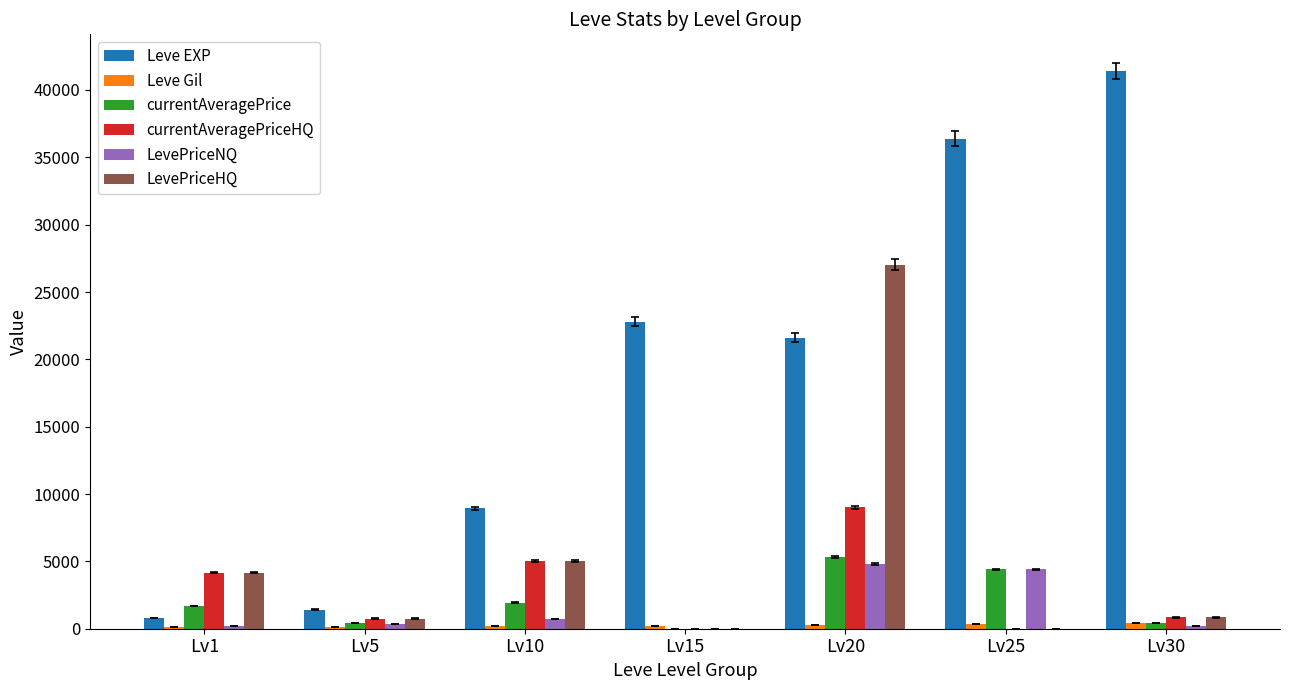

What is the sum of all Leve EXP values?

133340.0